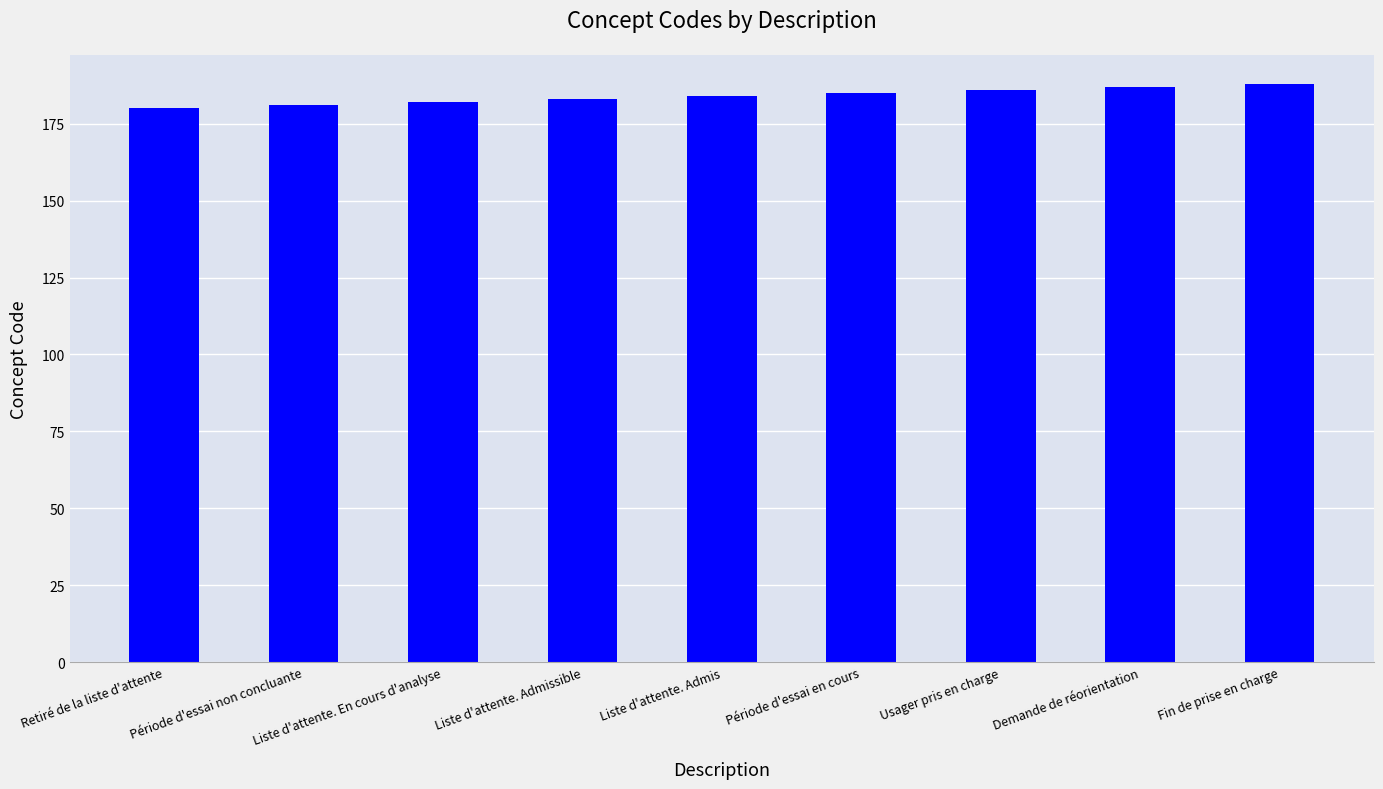

What is the change in value from Retiré de la liste d'attente to Liste d'attente. Admis?

+4